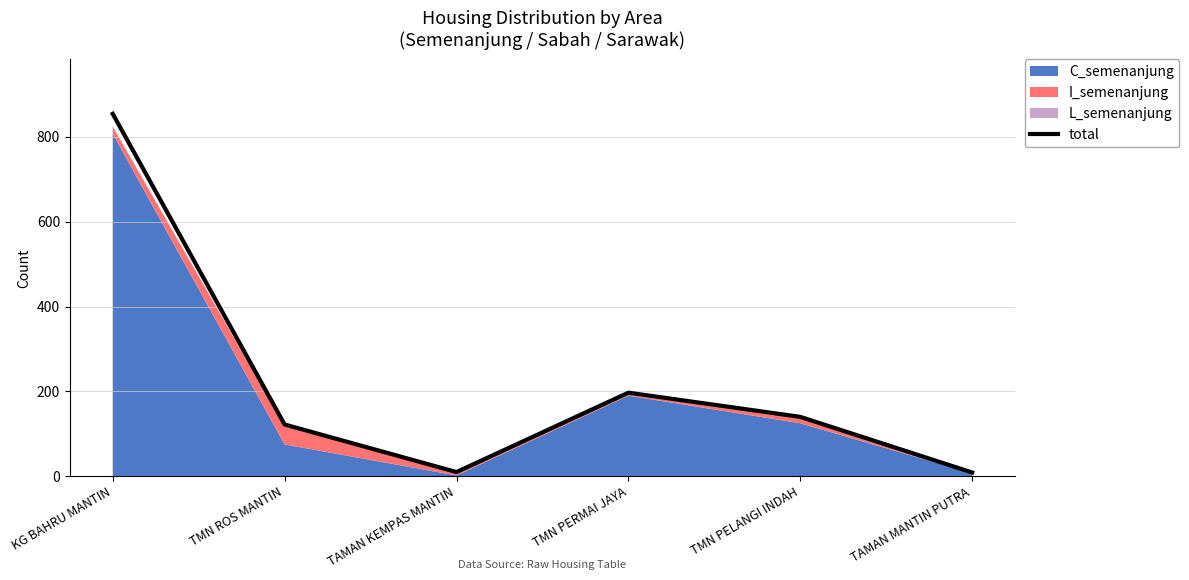

What is the sum of the values at TMN ROS MANTIN and TAMAN MANTIN PUTRA?

131